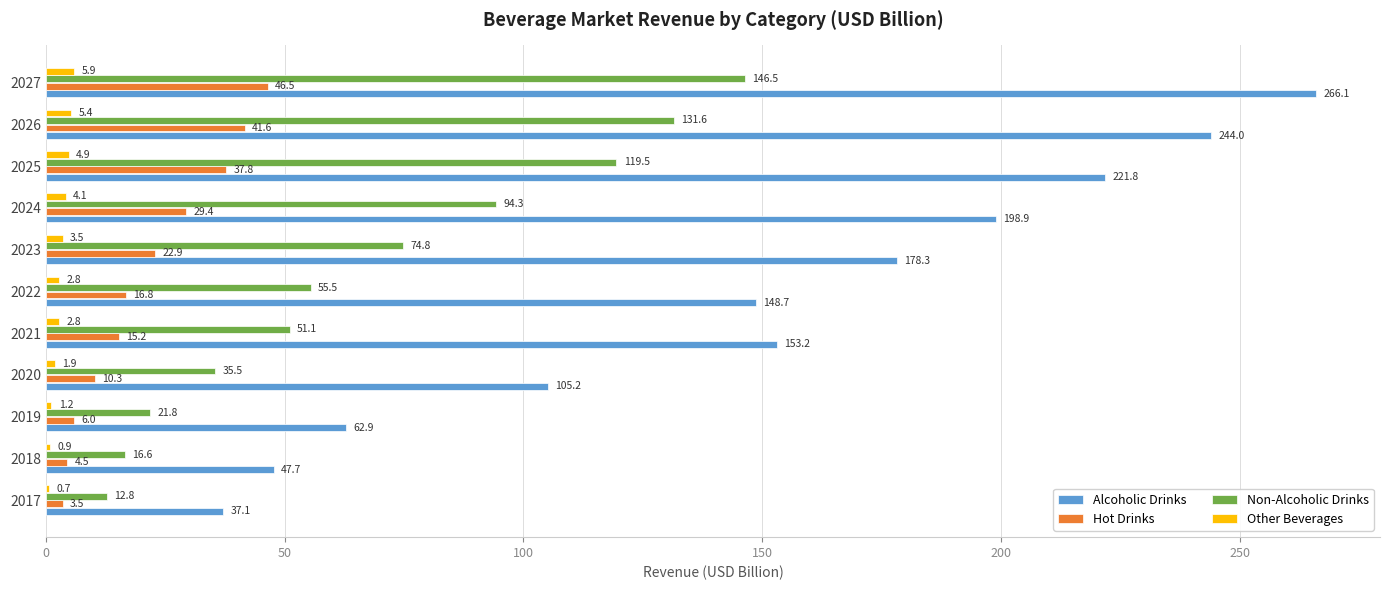

At which label is Alcoholic Drinks closest to 151?

2021